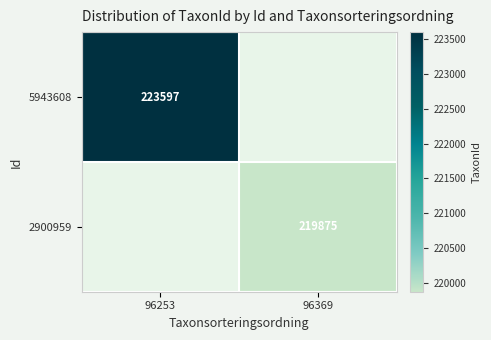

True or false: 2900959 has a value of 219875 at 96369.

True